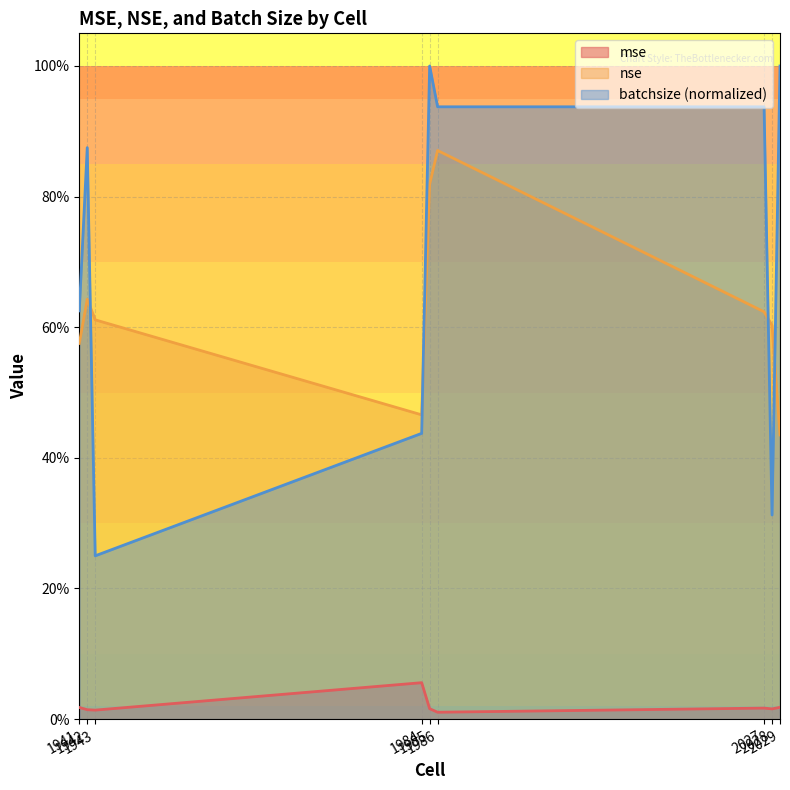

Does the chart have visible grid lines?

Yes